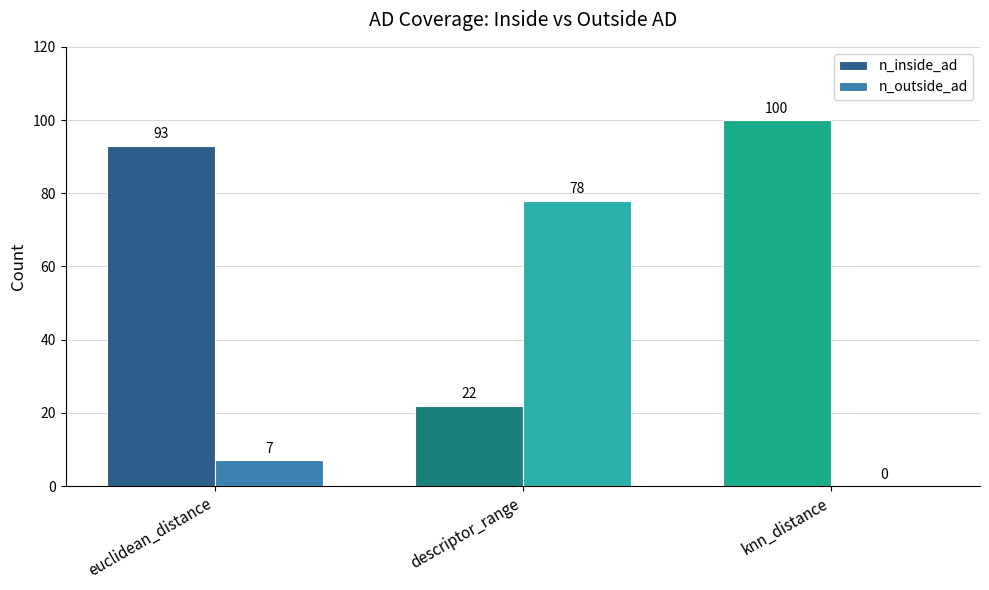

How many data points does each series have?

3